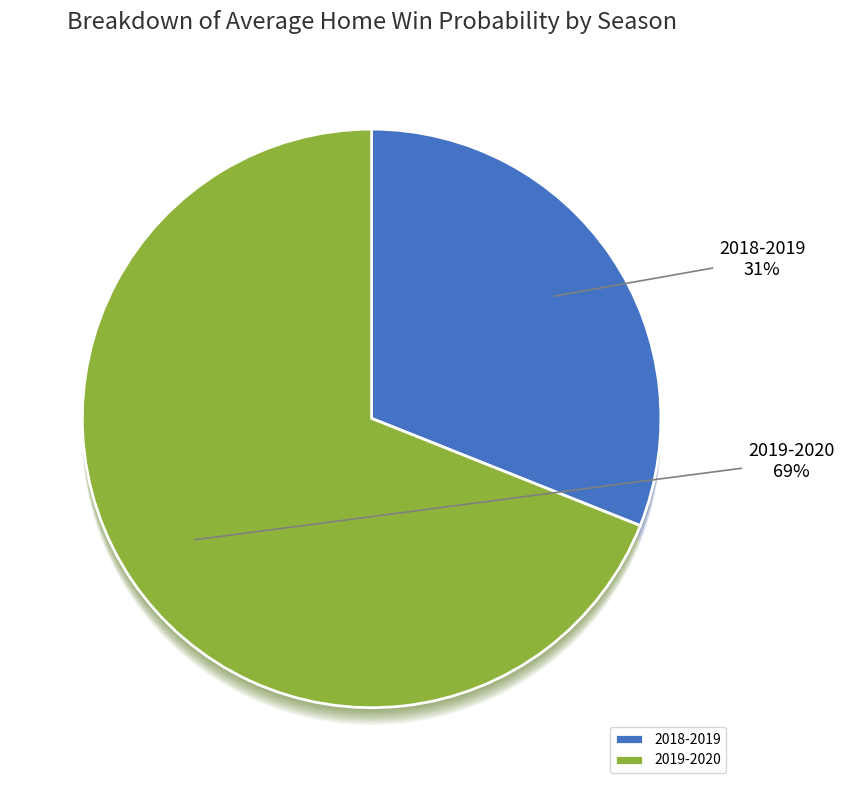

What percentage do 2018-2019 and 2019-2020 together represent?

100.0%